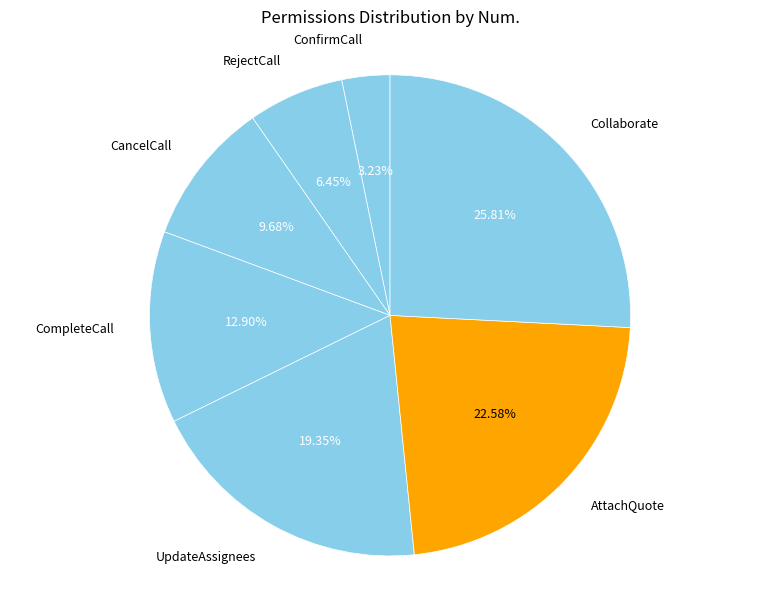

To the nearest percent, what percentage of the pie is CompleteCall?

13%